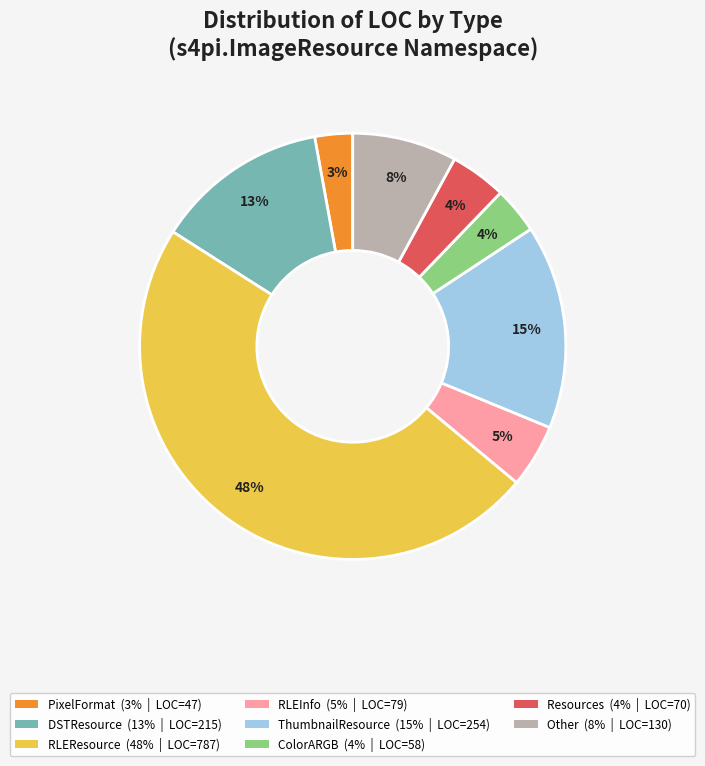

To the nearest percent, what is the average slice percentage?

12%